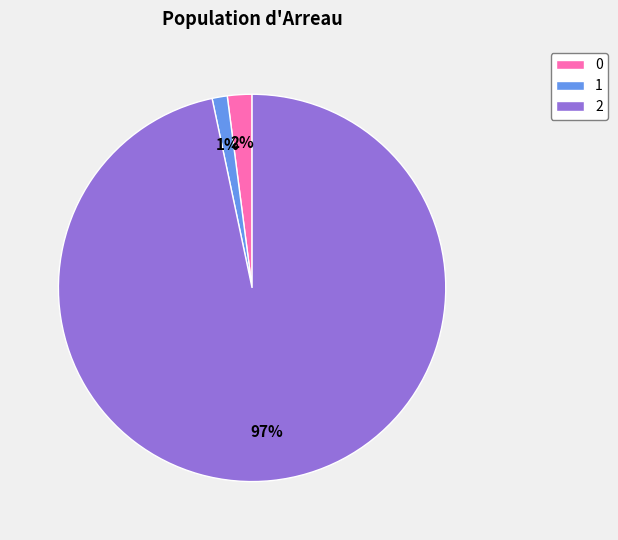

Is there a majority slice in this chart?

Yes